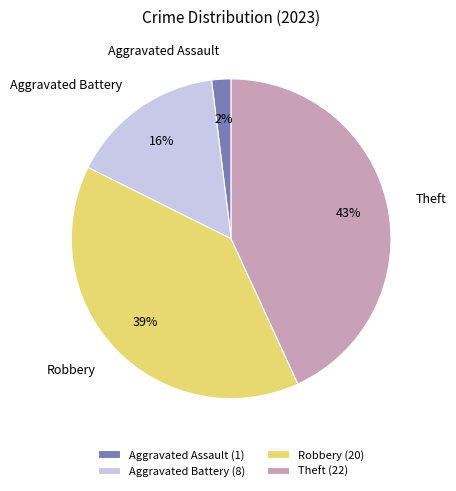

Which has a higher value, Robbery or Theft?

Theft